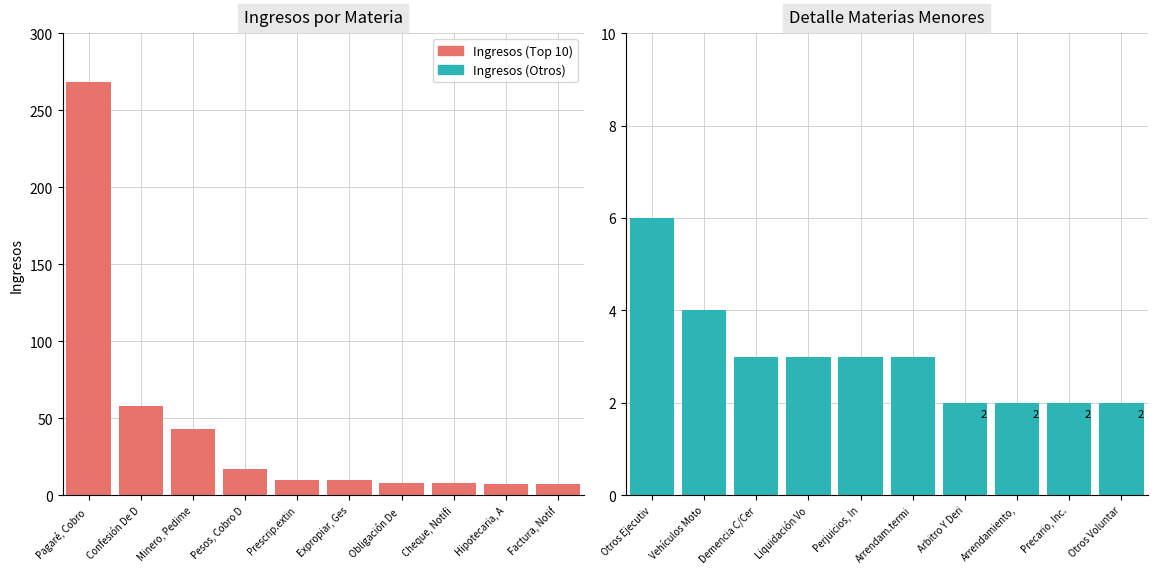

Which series has the widest spread of values?

Ingresos (Top 10)